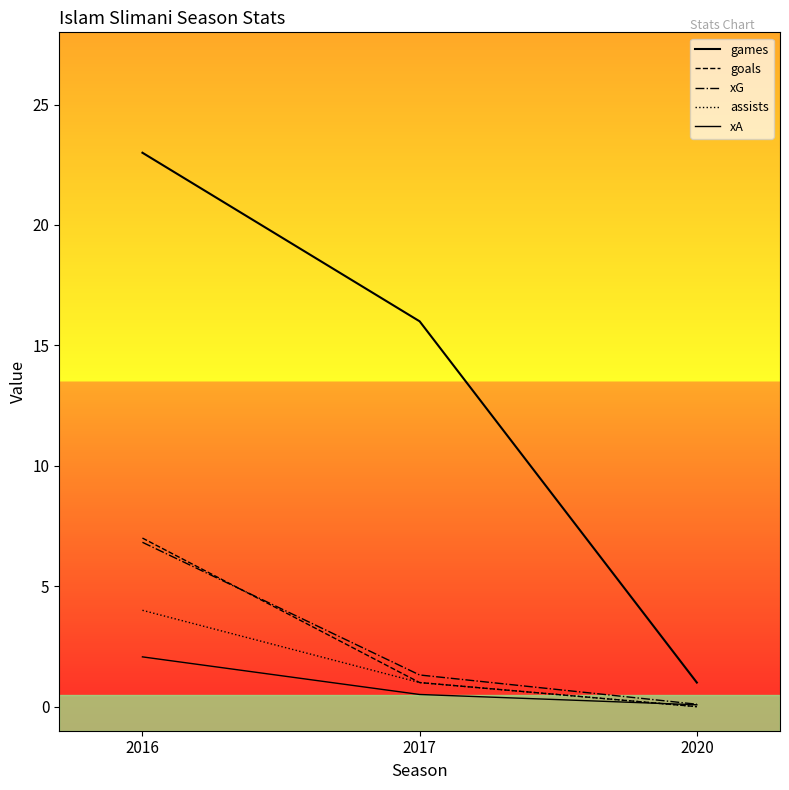

What is the difference between the games values at 2016 and 2017?

7.0